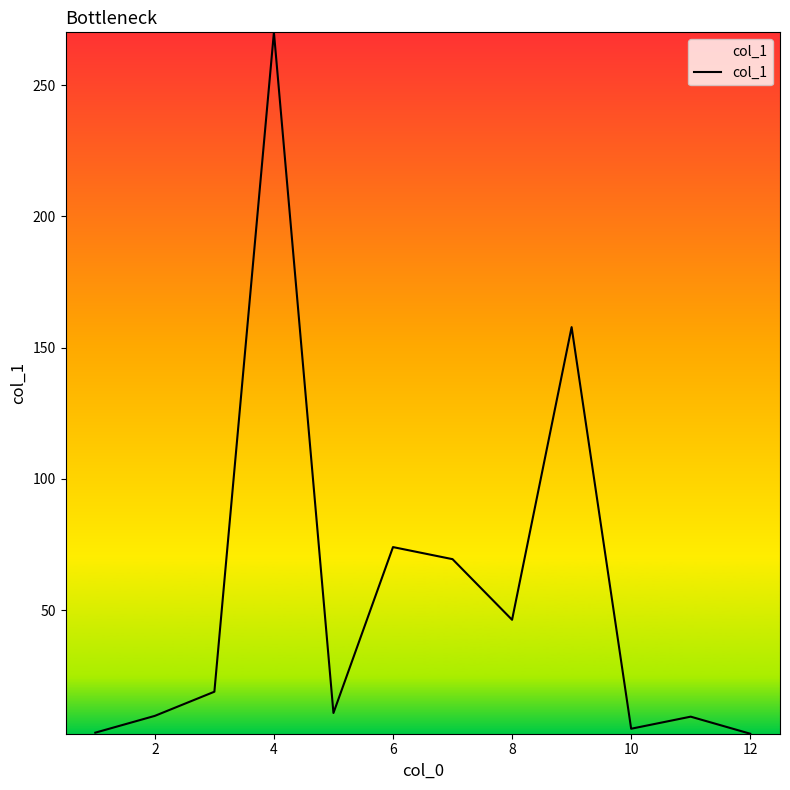

What is the difference between the maximum and minimum values?

267.2